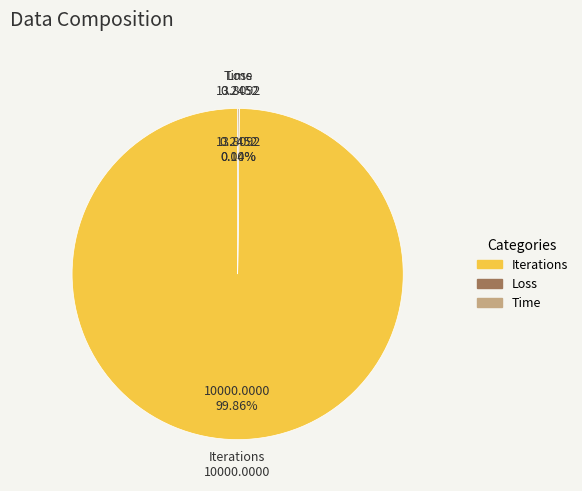

To the nearest percent, what portion does Iterations represent?

100%